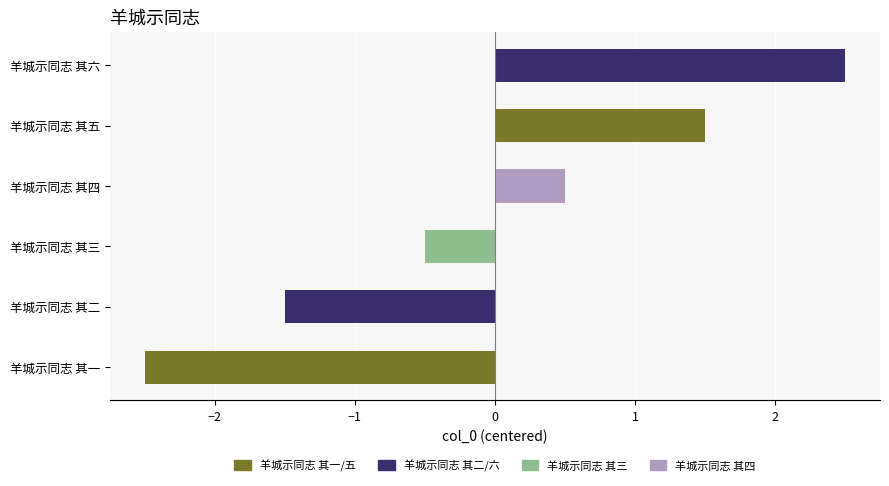

What value does the data have at 羊城示同志 其六?

2.5